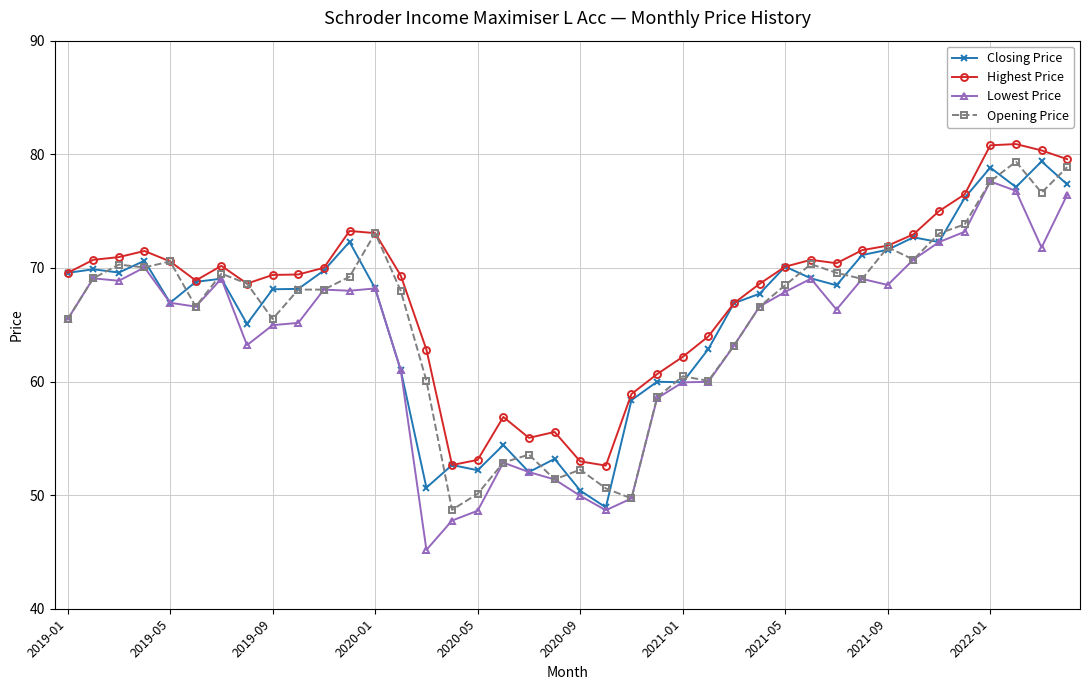

What is the maximum value shown in the chart?

80.9